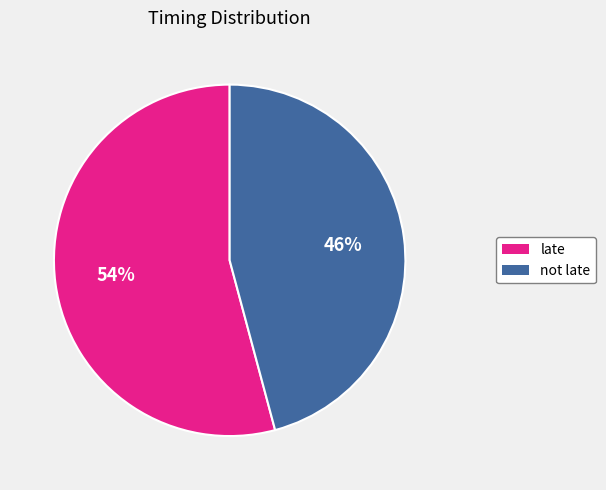

Is it true that not late is 46% of the pie?

True